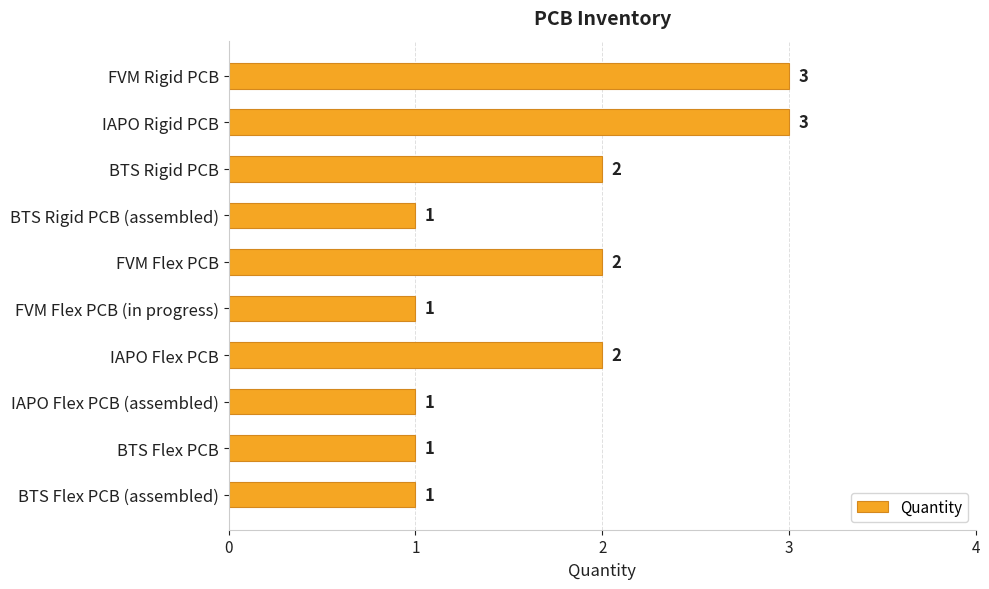

Reading top to bottom, extract all data points from this chart.

3	3	2	1	2	1	2	1	1	1